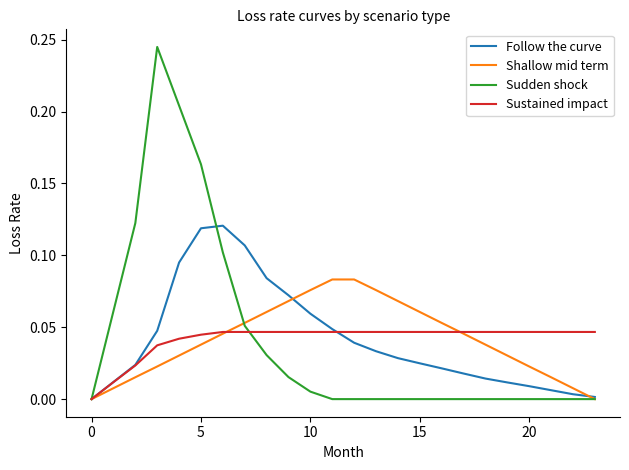

Which series has the largest range (max minus min)?

Sudden shock